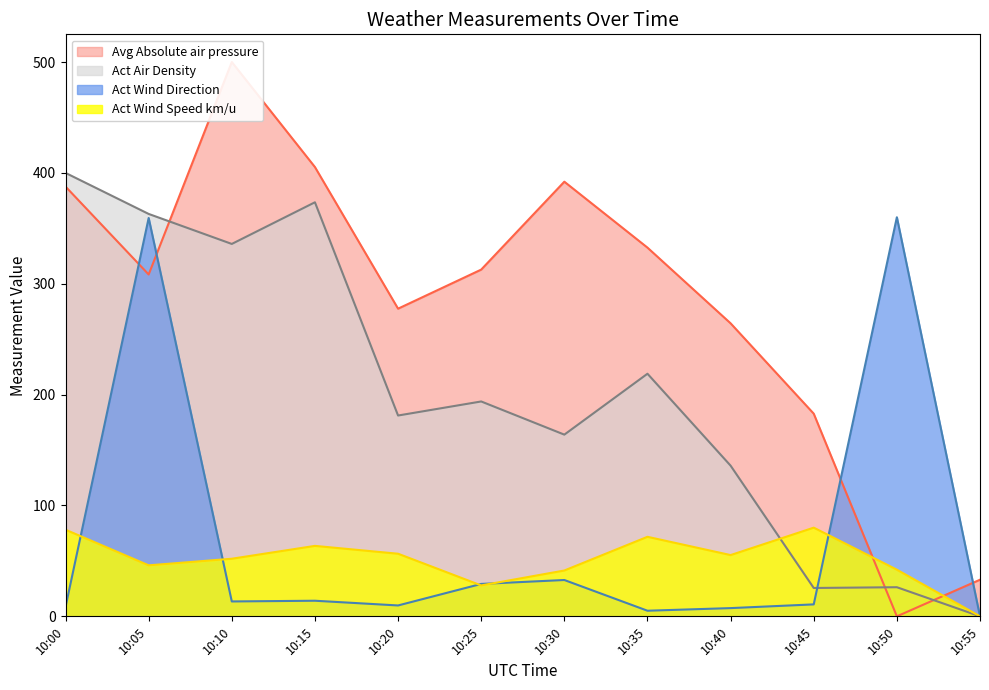

Where is Act Air Density nearest to the value 200?

10:25